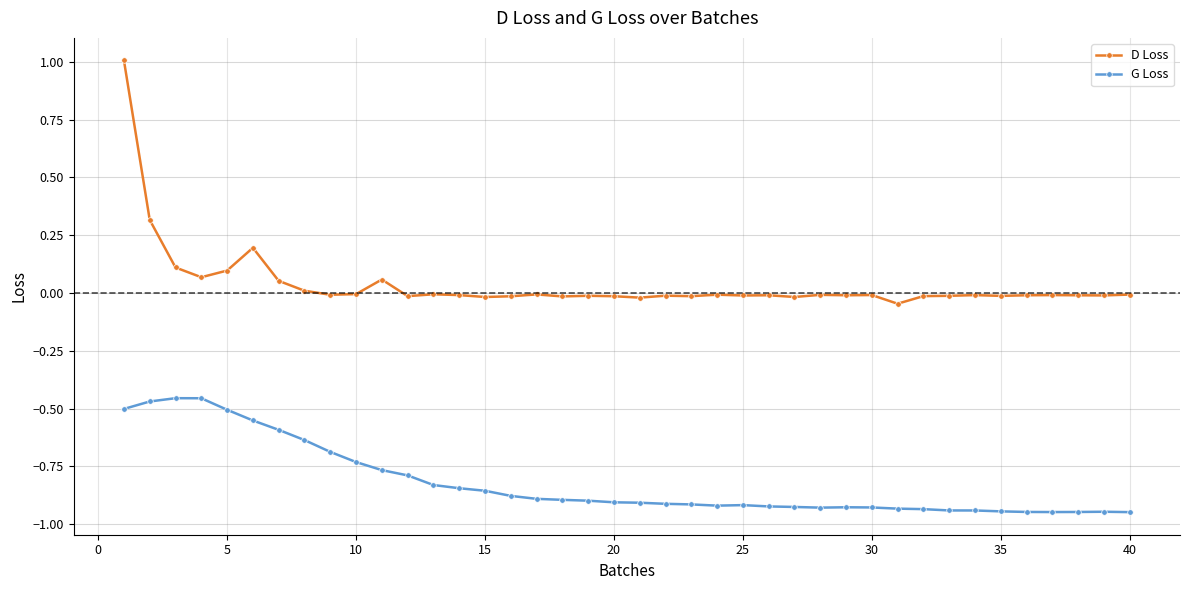

List the series in order of their peak value, highest first.

D Loss, G Loss